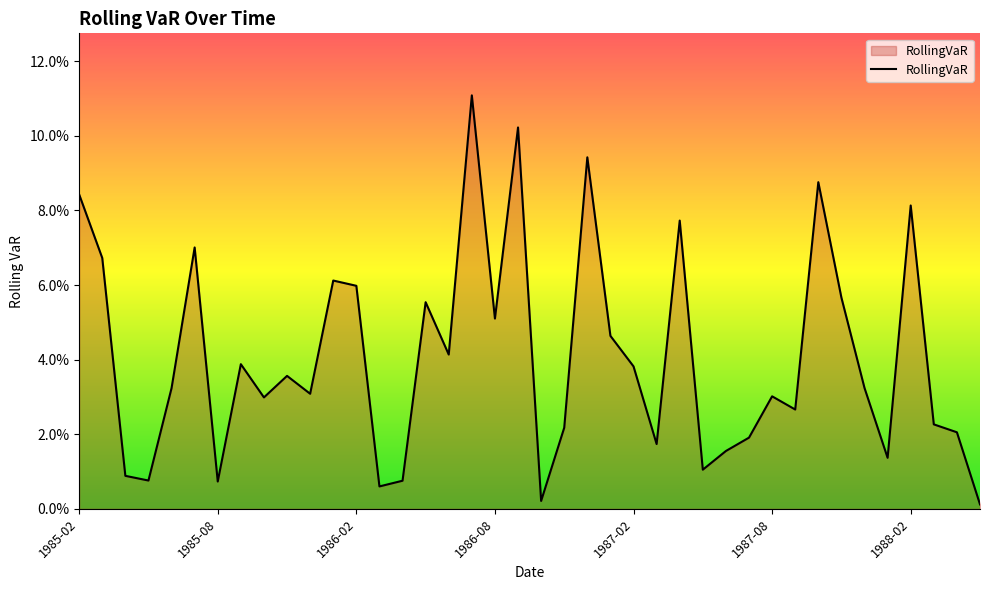

What is the difference between the maximum and minimum values?

0.1